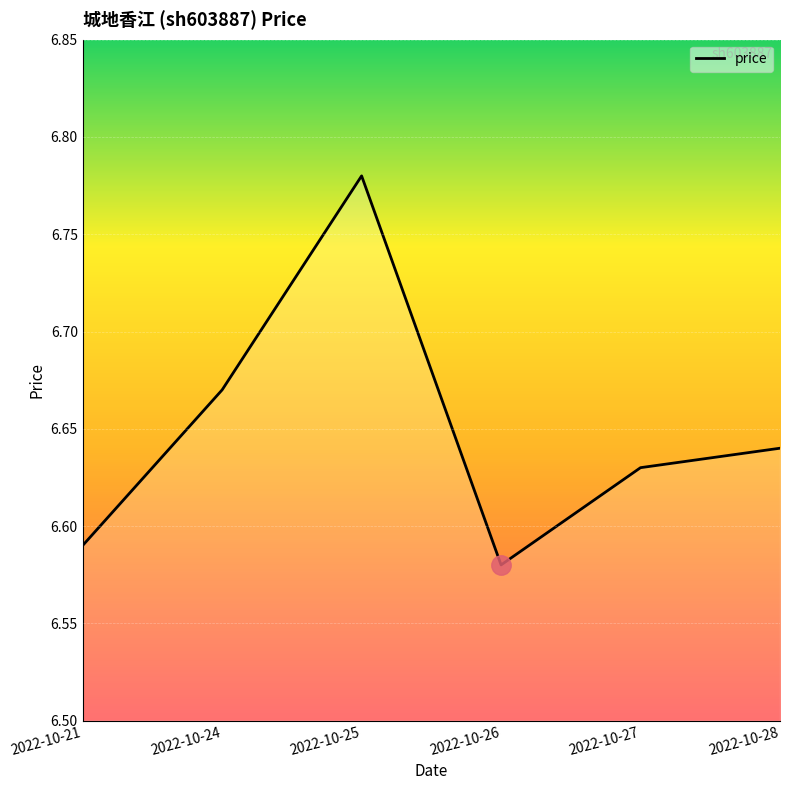

List the labels in order of value, largest first.

2022-10-25, 2022-10-24, 2022-10-28, 2022-10-27, 2022-10-21, 2022-10-26